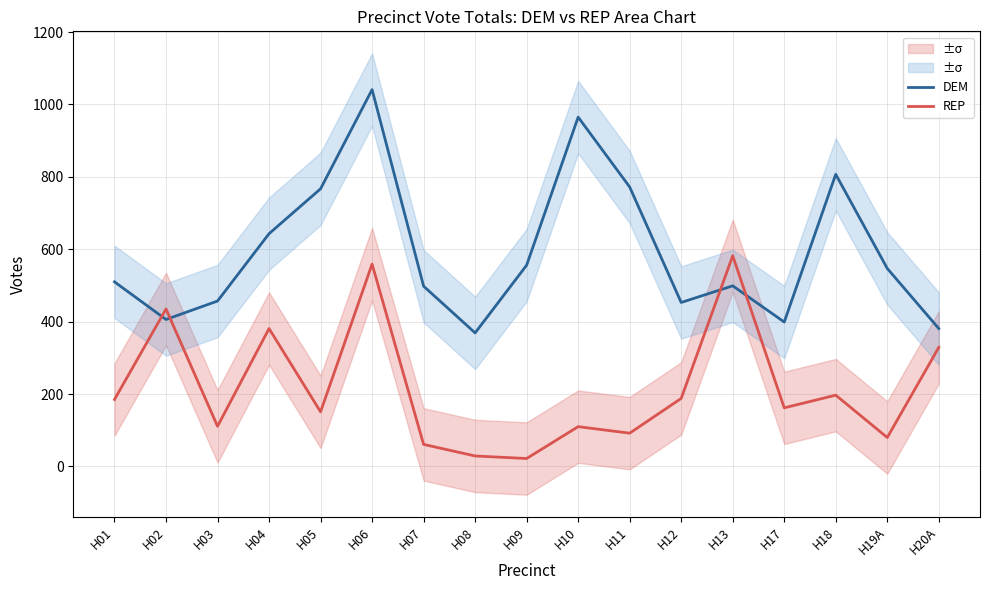

What position from the left is H19A?

16